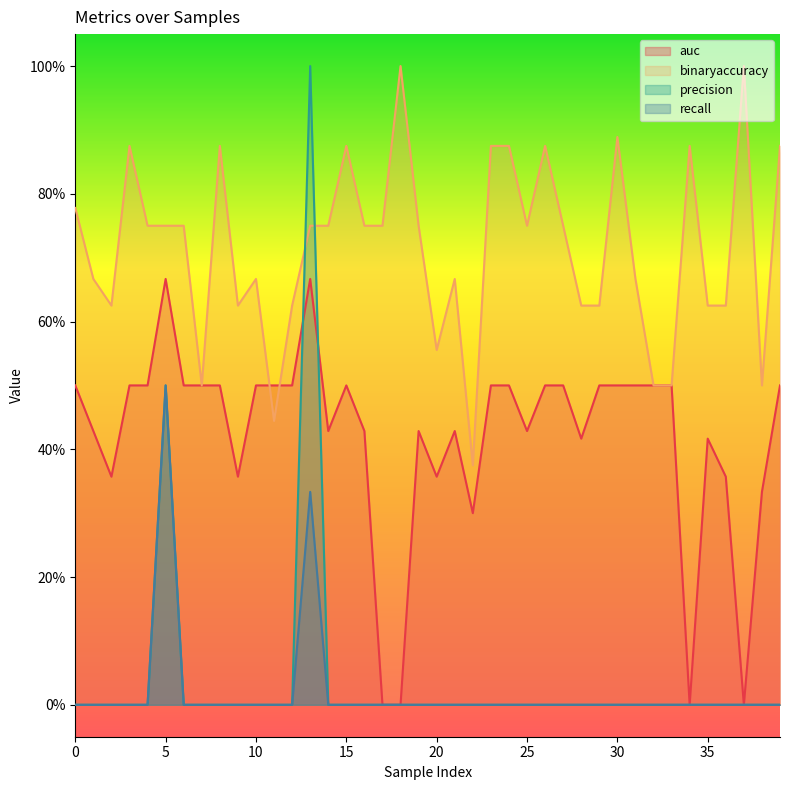

Rank the series by their maximum value, from lowest to highest.

recall, auc, binaryaccuracy, precision